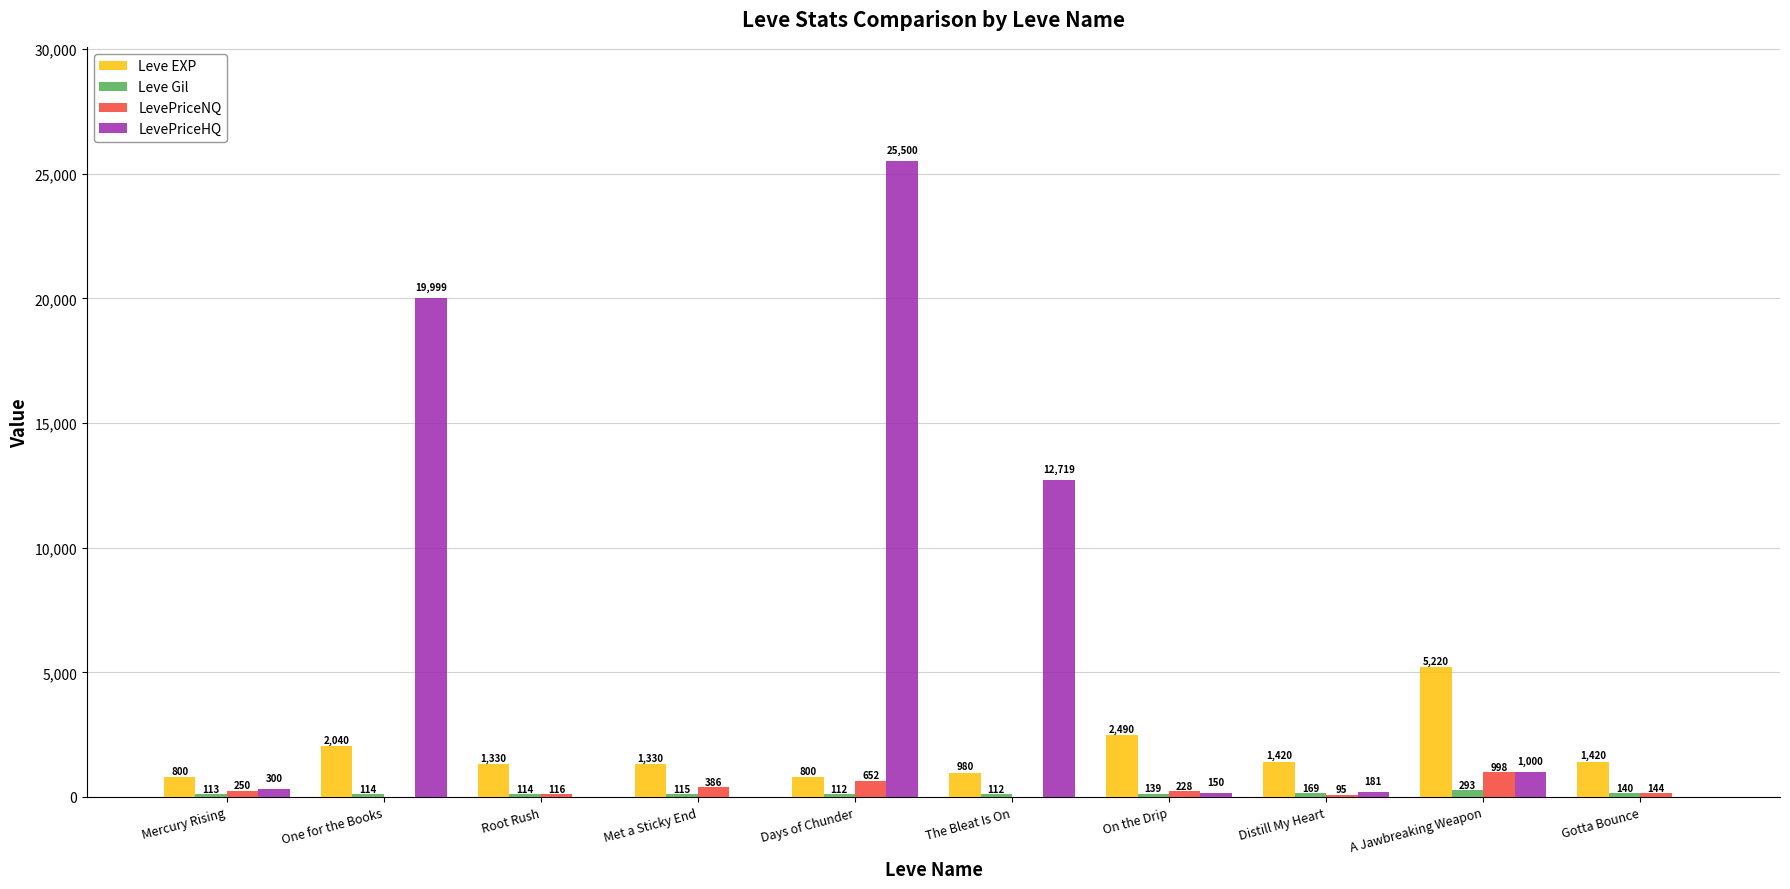

Between Root Rush and A Jawbreaking Weapon, which series saw the biggest shift?

Leve EXP